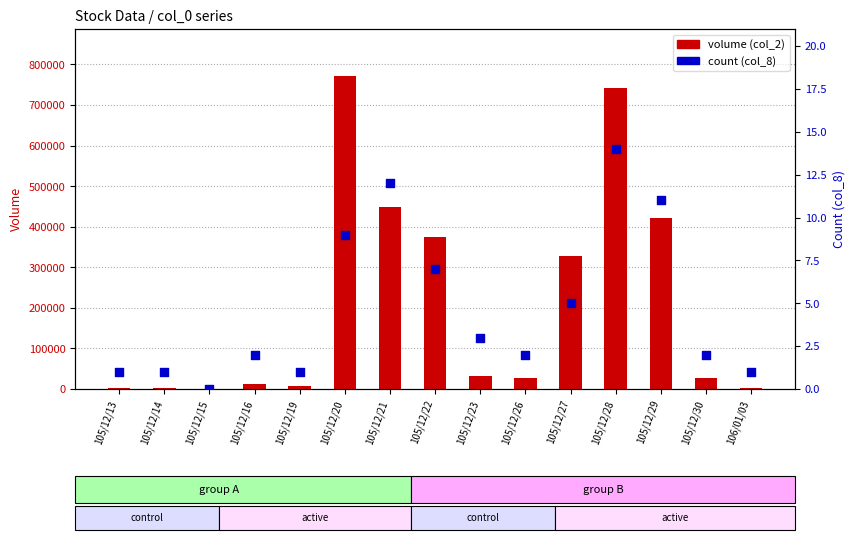

Which series has the largest total across all categories?

volume